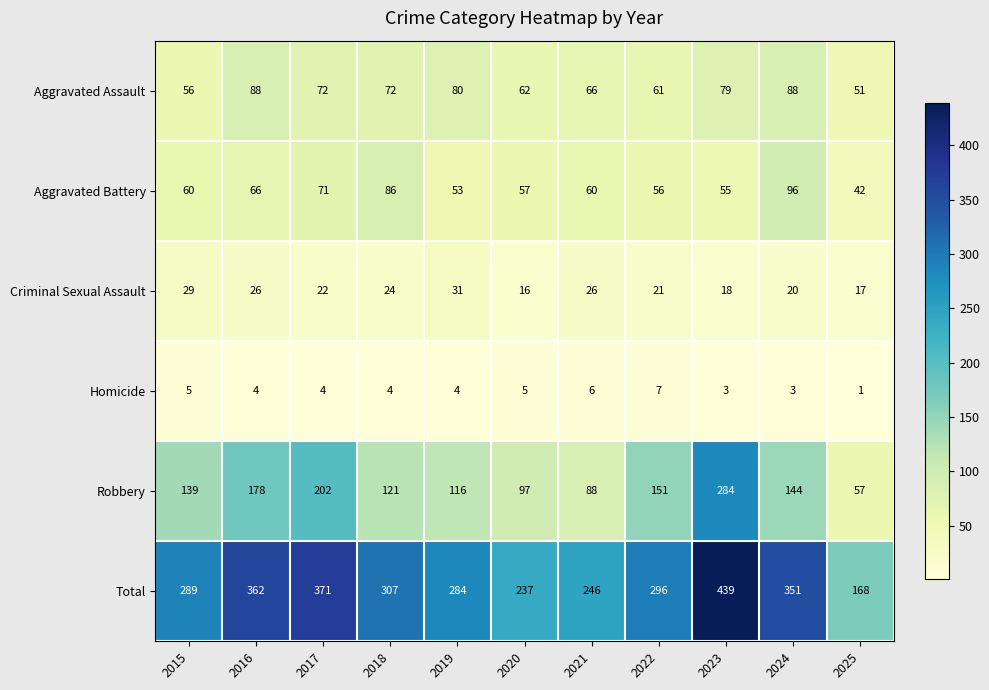

At which label does Total reach its minimum?

2025